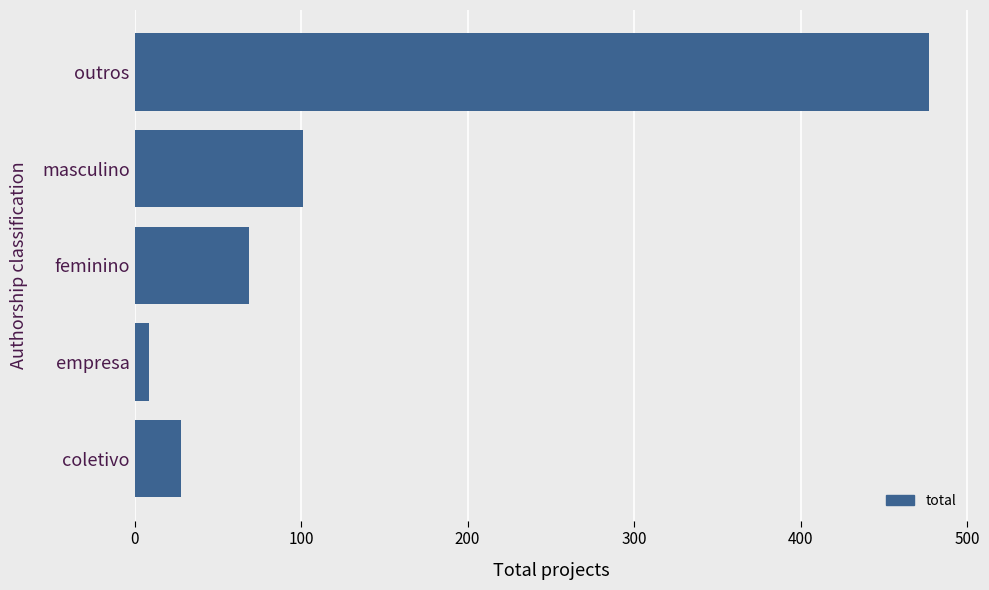

How many categories are shown in the chart?

5